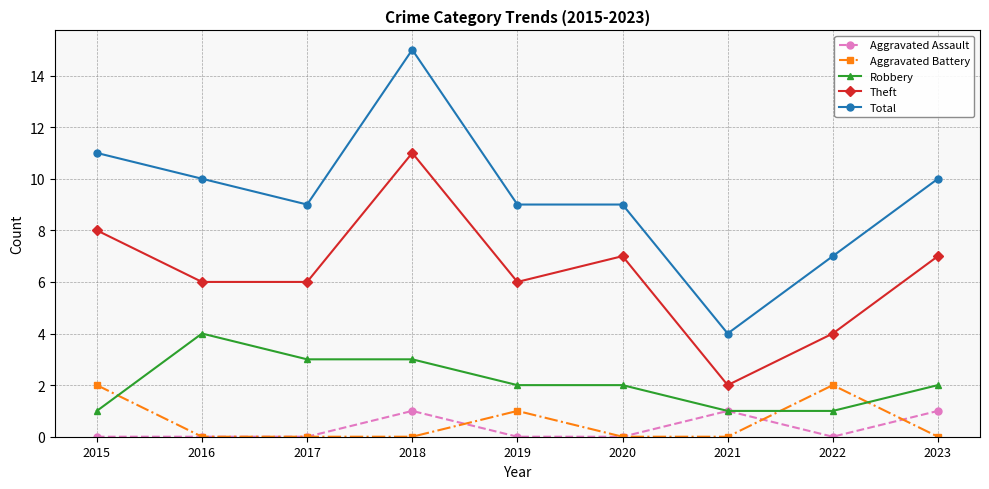

How many distinct data groups are displayed?

5